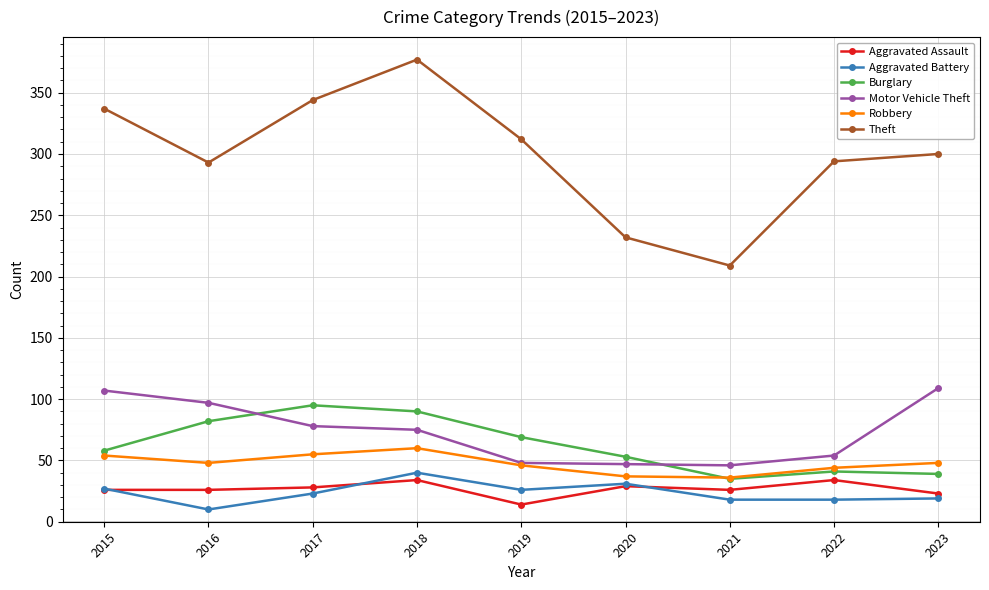

Which series has the largest range (max minus min)?

Theft